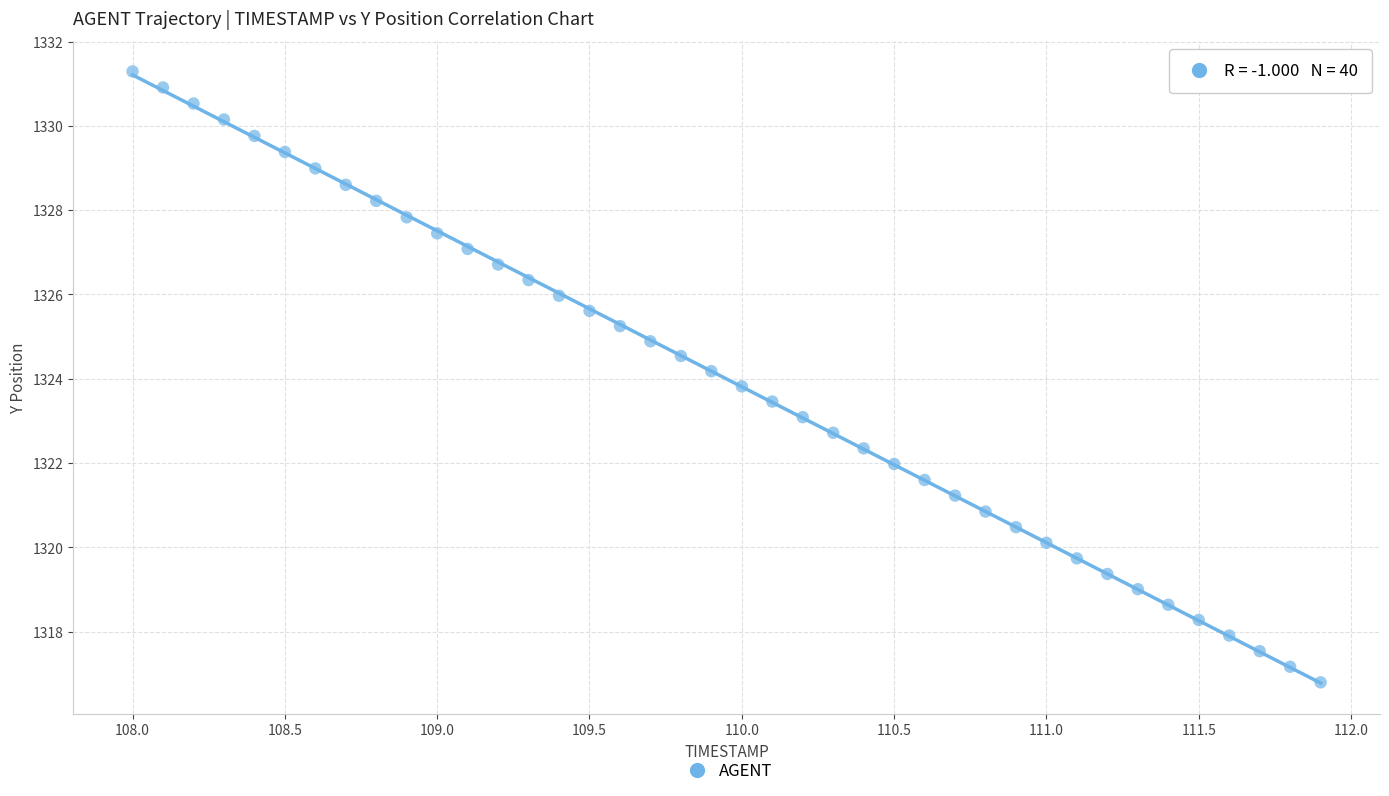

What is the range of Y values (max minus min)?

14.5